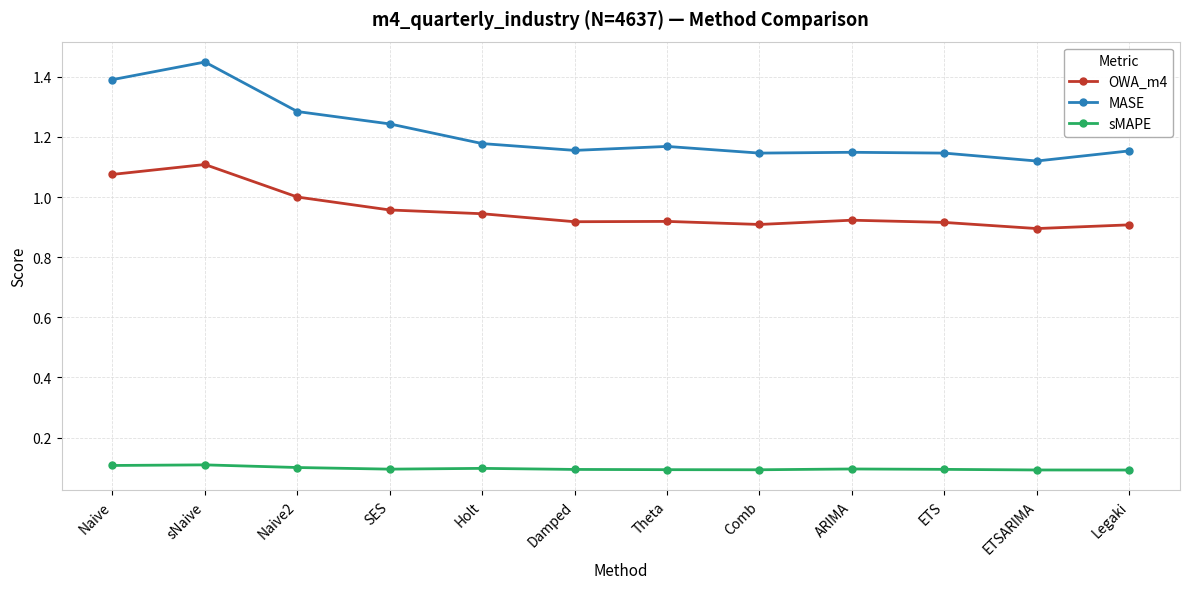

Which category has the highest value in the OWA_m4 series?

sNaive